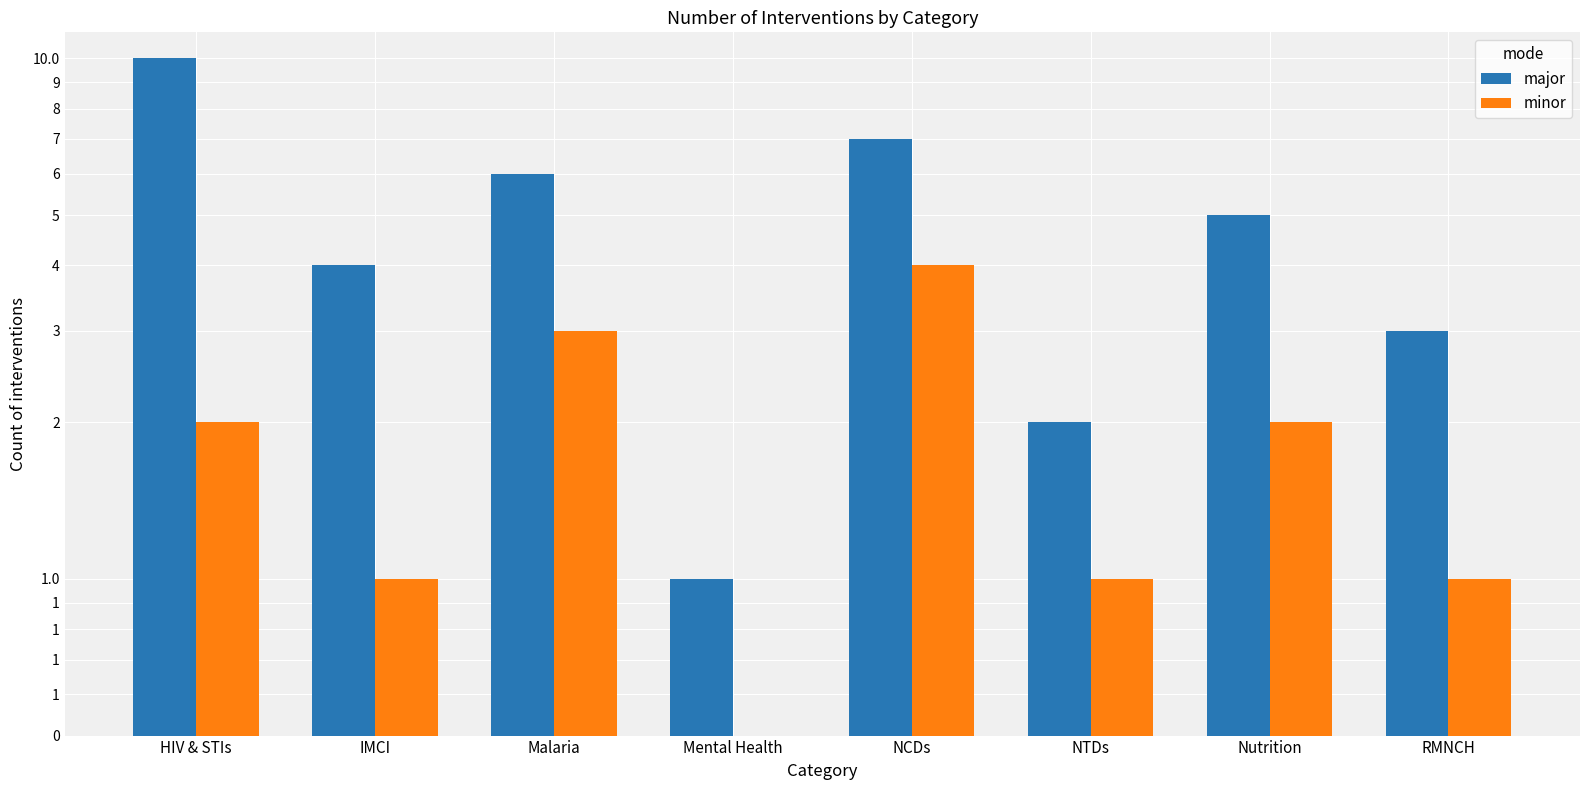

The major series shows 8 at Nutrition. True or false?

False